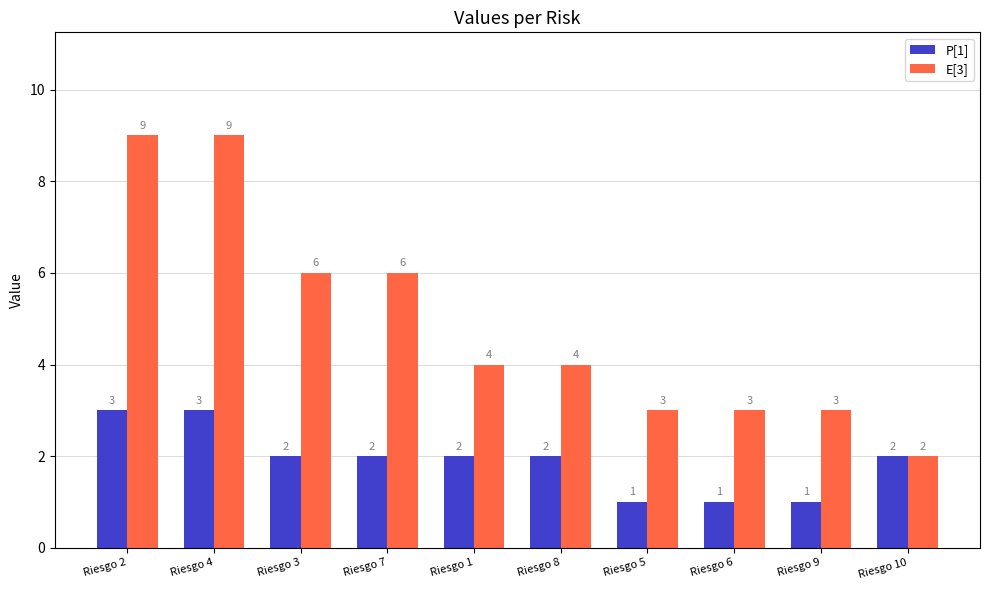

Count the number of data series in this chart.

2